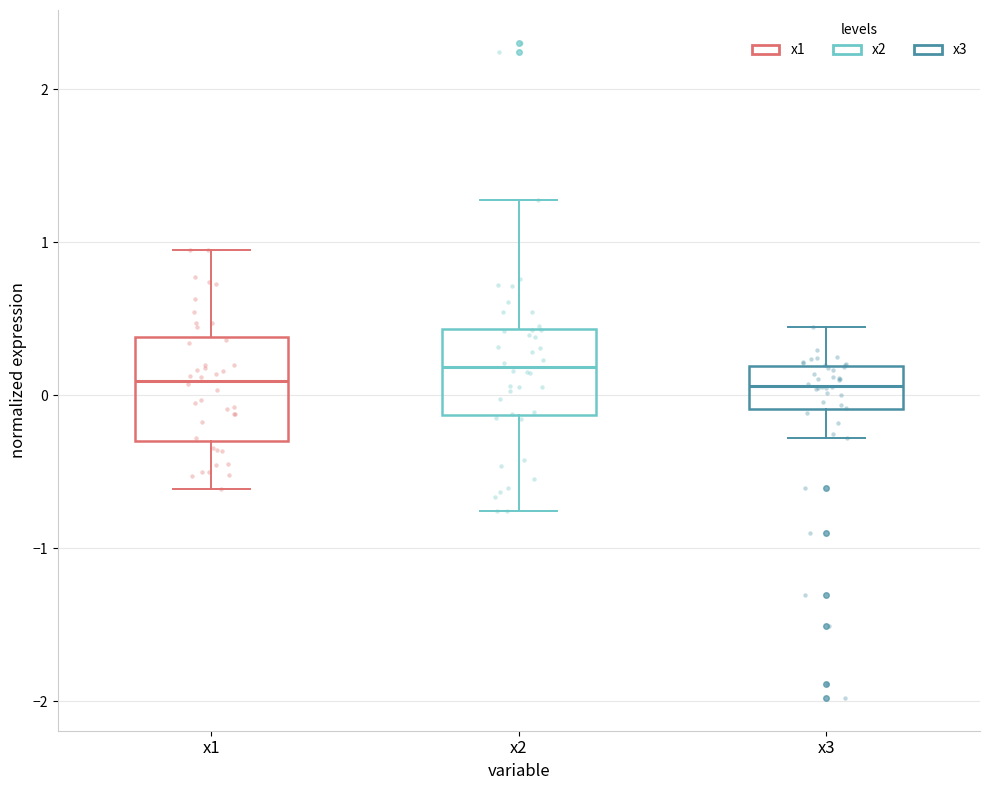

Reading left to right, transcribe this box plot: for each box, give where its median line is, the range the box spans, and where its two whiskers end, as read against the y-axis. The values are not printed on the chart, so give them approximately, as read against the axis.

x1: median 0.1, box -0.3 to 0.4, whiskers -0.6 to 0.9
x2: median 0.2, box -0.1 to 0.4, whiskers -0.8 to 1.3
x3: median 0.1, box -0.1 to 0.2, whiskers -0.3 to 0.4